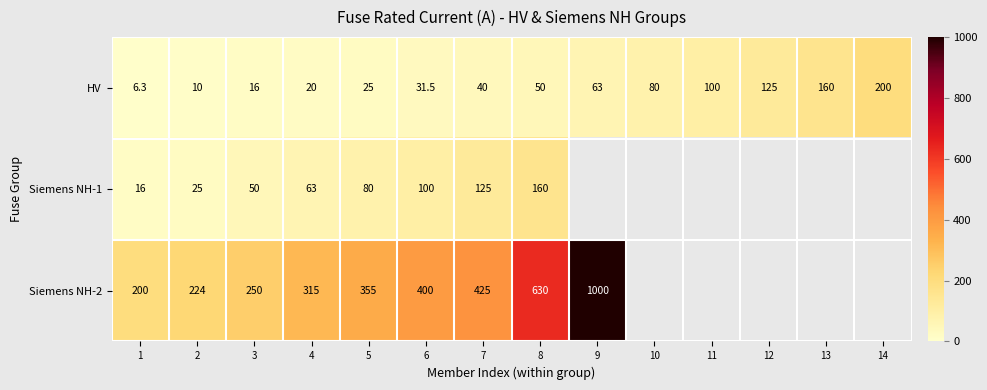

What is the total value across all series at 7?

590.0